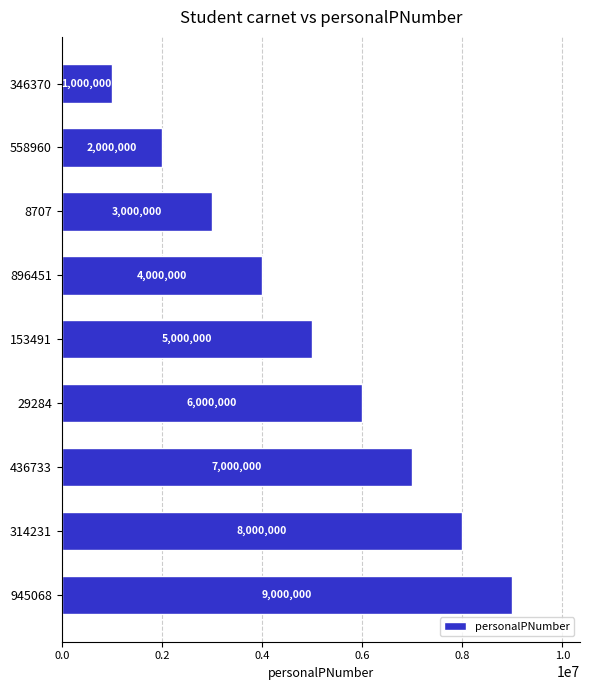

Rank the categories by value from lowest to highest.

346370, 558960, 8707, 896451, 153491, 29284, 436733, 314231, 945068